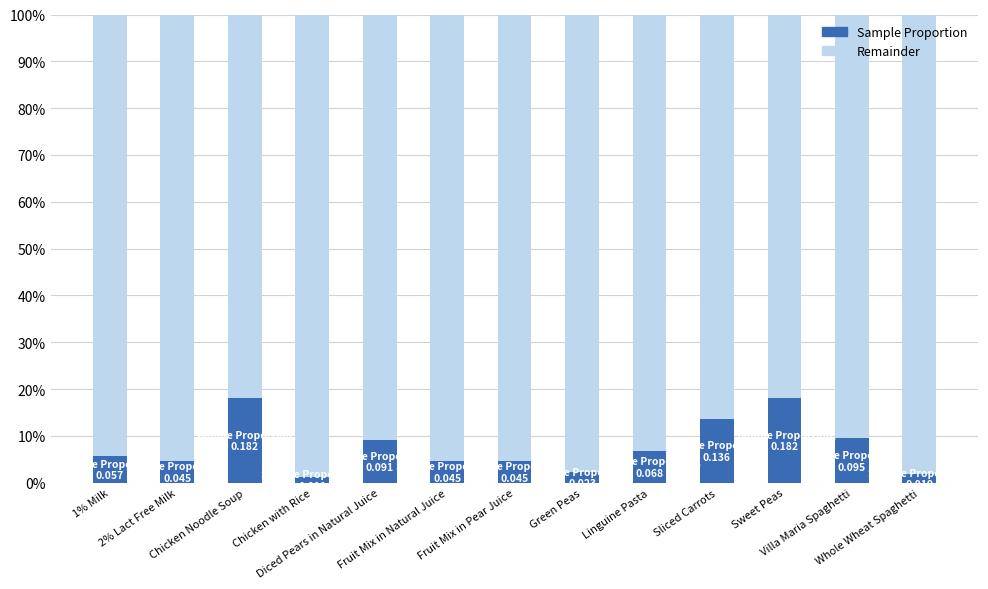

List the series in order of their peak value, highest first.

Remainder, Sample Proportion